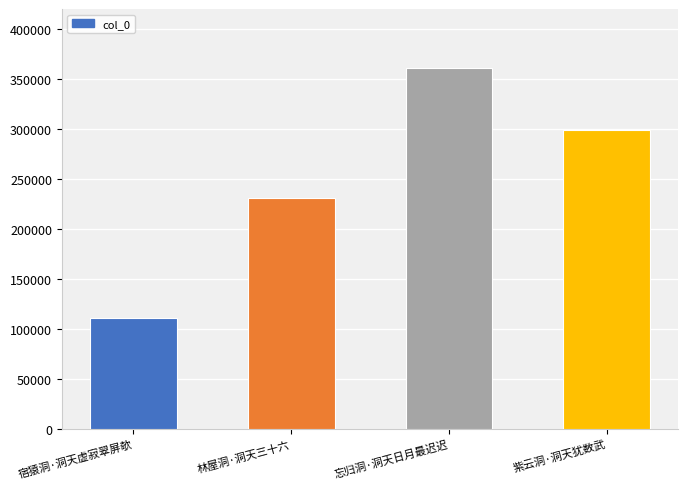

Where does the data first go above 299172?

忘归洞·洞天日月最迟迟